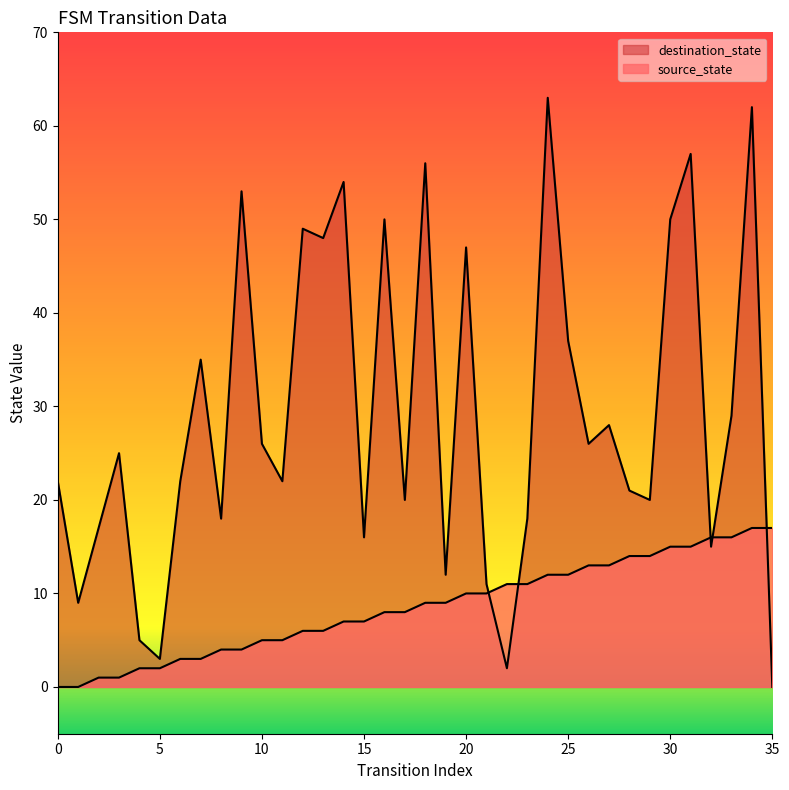

Between 10 and 1, which is larger?

10